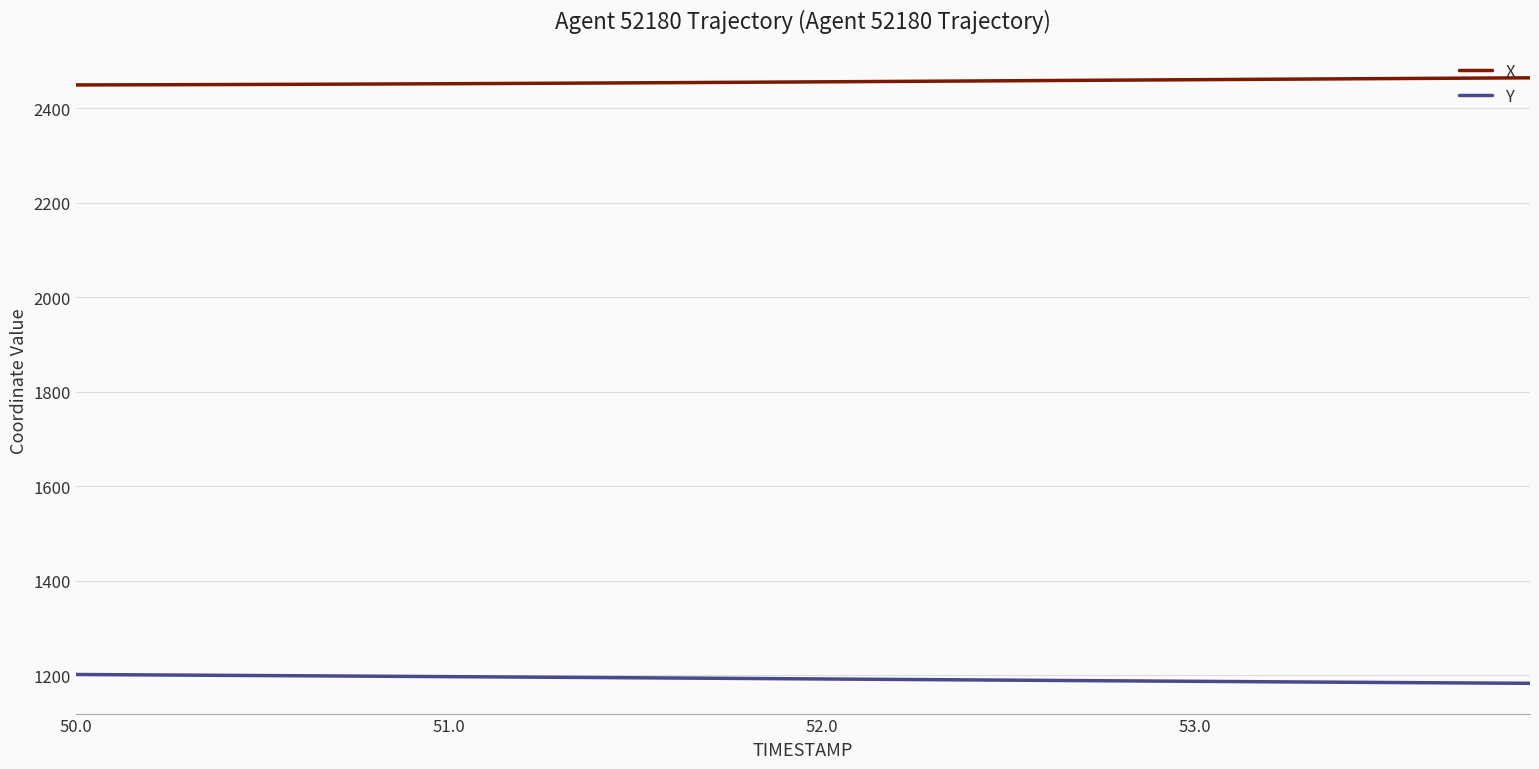

Rank the series by their average value, from lowest to highest.

Y, X